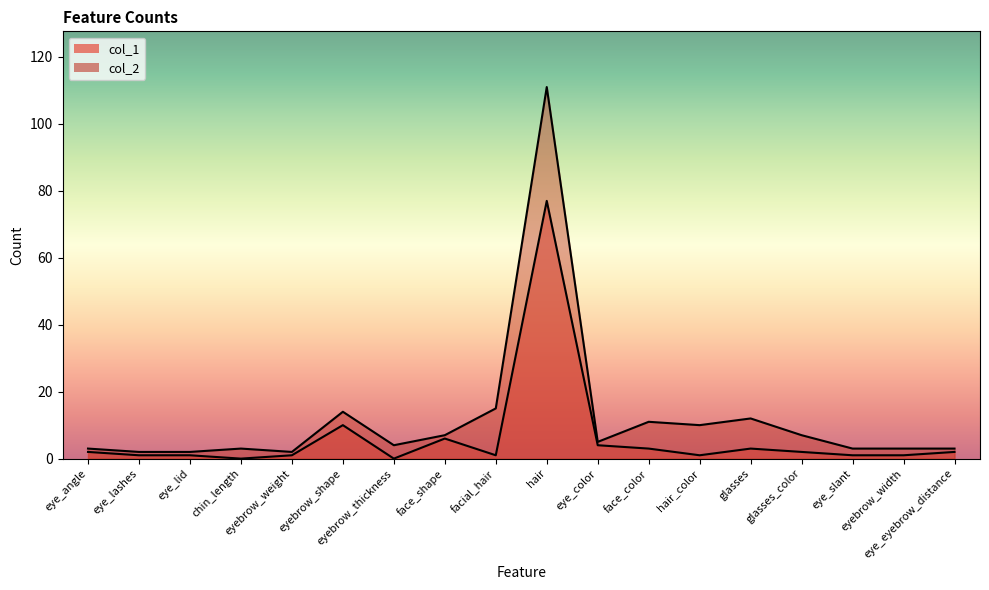

Which has a higher value, hair_color or eyebrow_weight?

hair_color